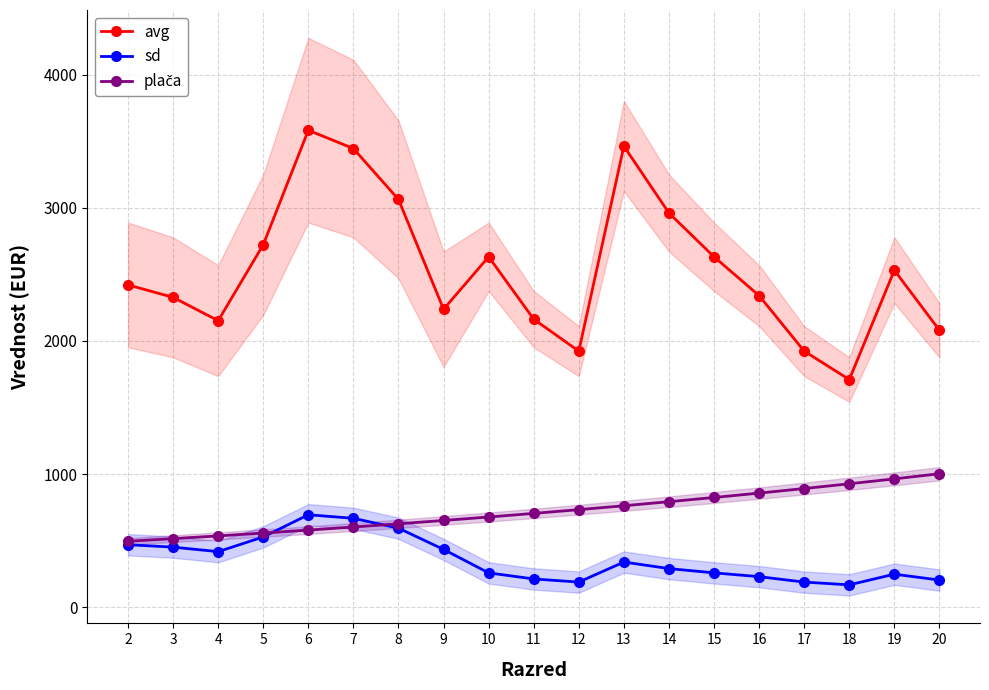

What is the smallest value displayed?

167.1